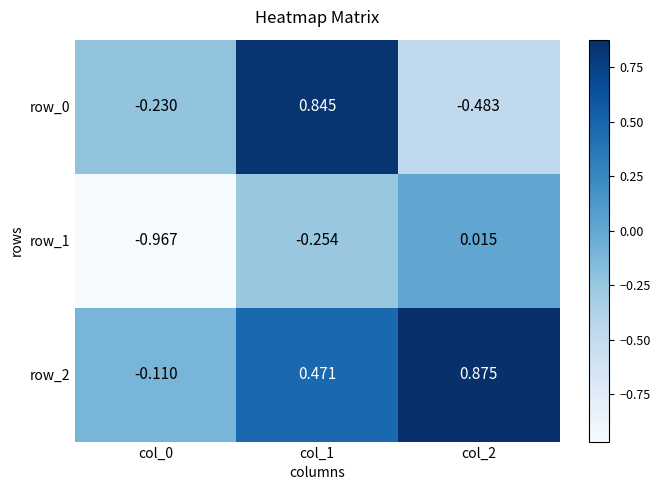

Is the value of row_1 at col_1 greater than the value of row_2 at col_0?

No